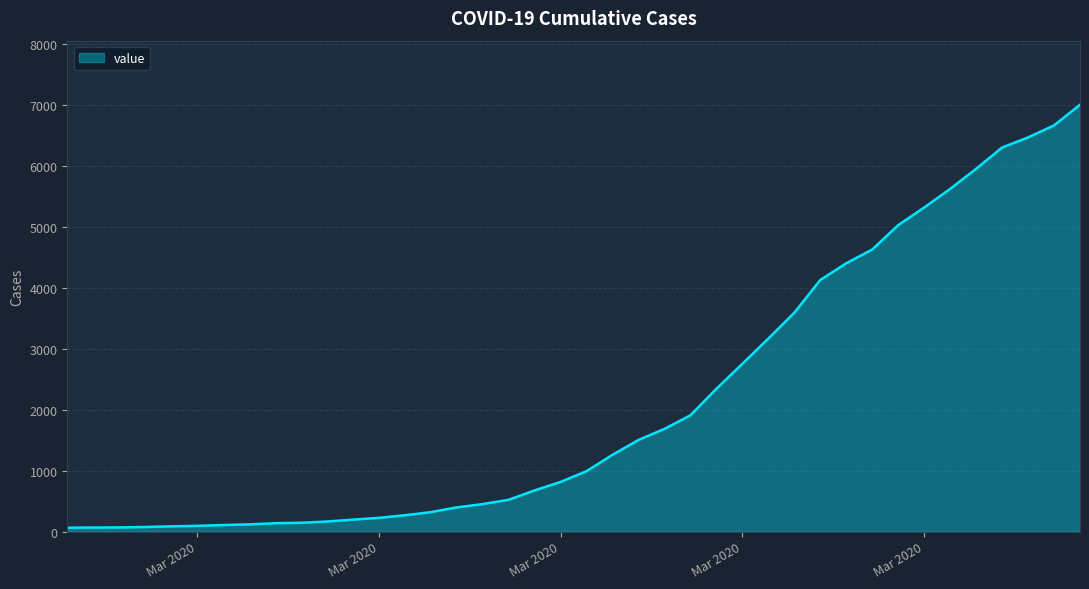

What is the maximum value shown in the chart?

7003